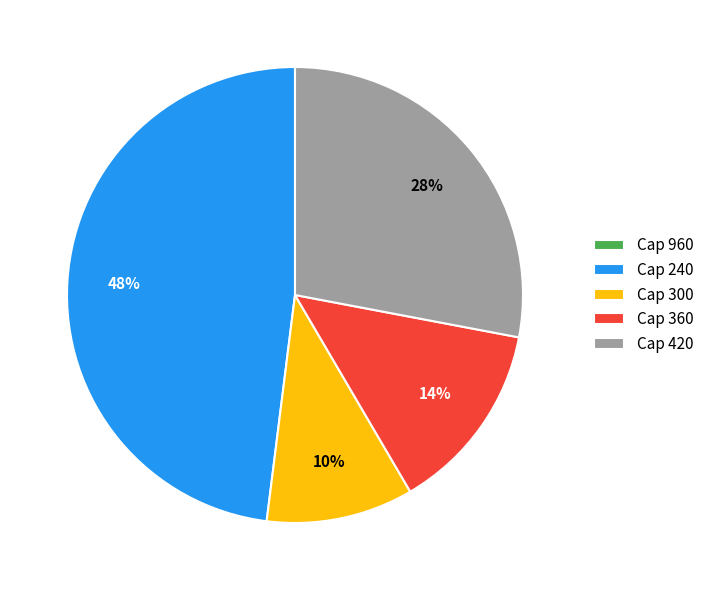

Which category has the biggest portion of the pie?

Cap 240